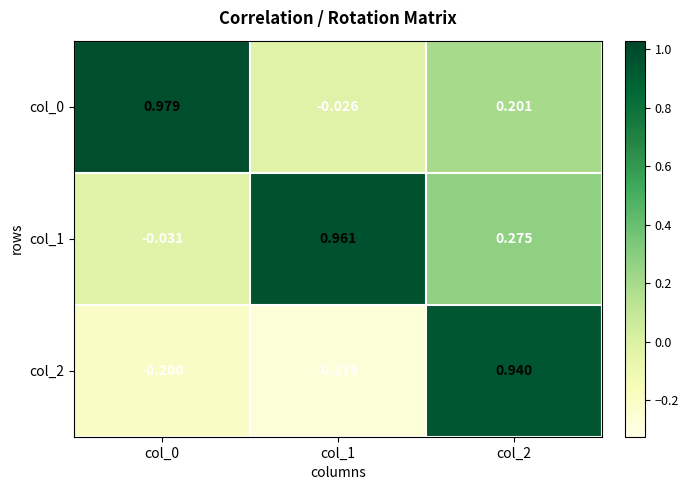

What is the difference between the highest and lowest values at col_1?

1.2